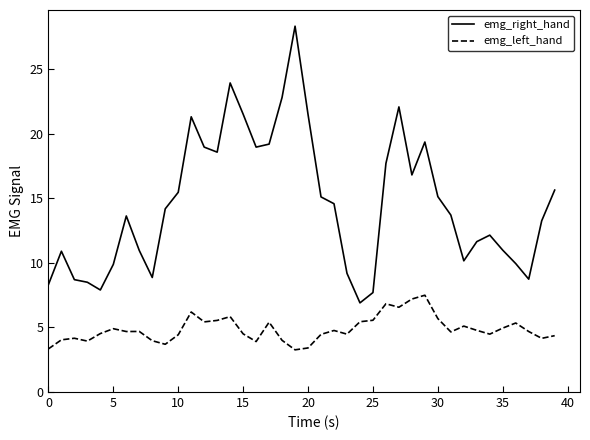

List the series in order of their peak value, highest first.

emg_right_hand, emg_left_hand